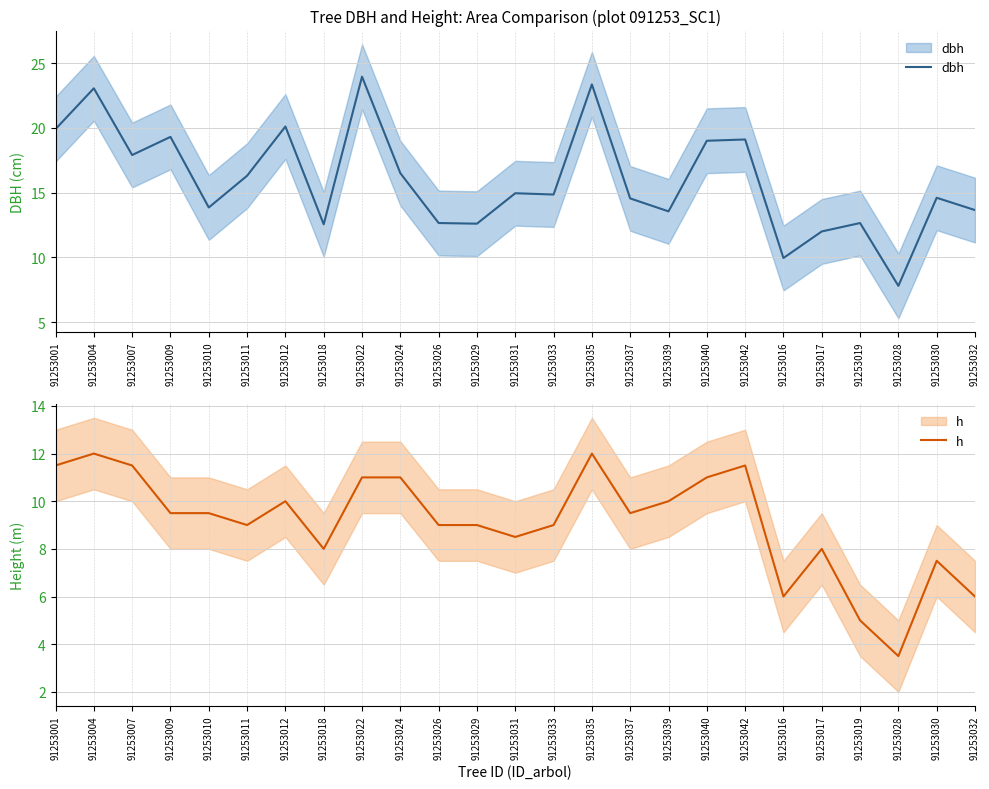

Reading left to right, transcribe all the data shown in this chart.

dbh: 19.9	23.1	17.9	19.3	13.8	16.3	20.1	12.6	23.9	16.5	12.7	12.6	14.9	14.8	23.4	14.6	13.6	19.0	19.1	9.9	12.0	12.7	7.8	14.6	13.7
h: 11.5	12.0	11.5	9.5	9.5	9.0	10.0	8.0	11.0	11.0	9.0	9.0	8.5	9.0	12.0	9.5	10.0	11.0	11.5	6.0	8.0	5.0	3.5	7.5	6.0